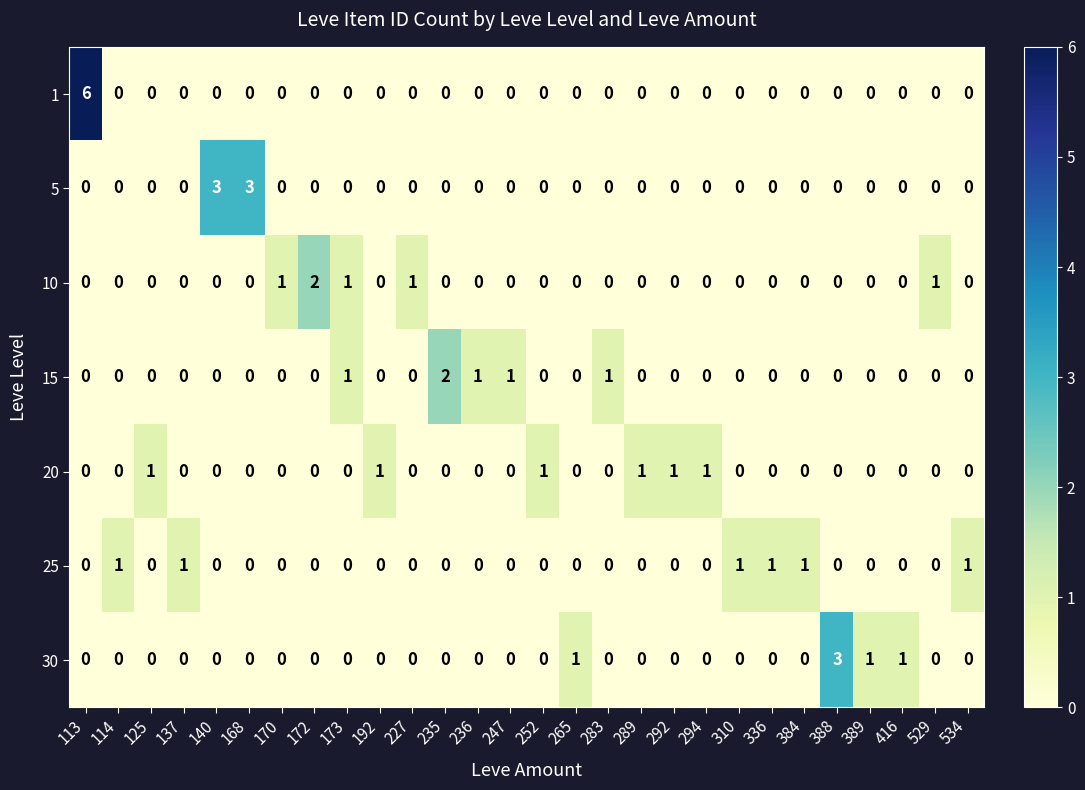

True or false: 20 has a value of 1 at 336.

False